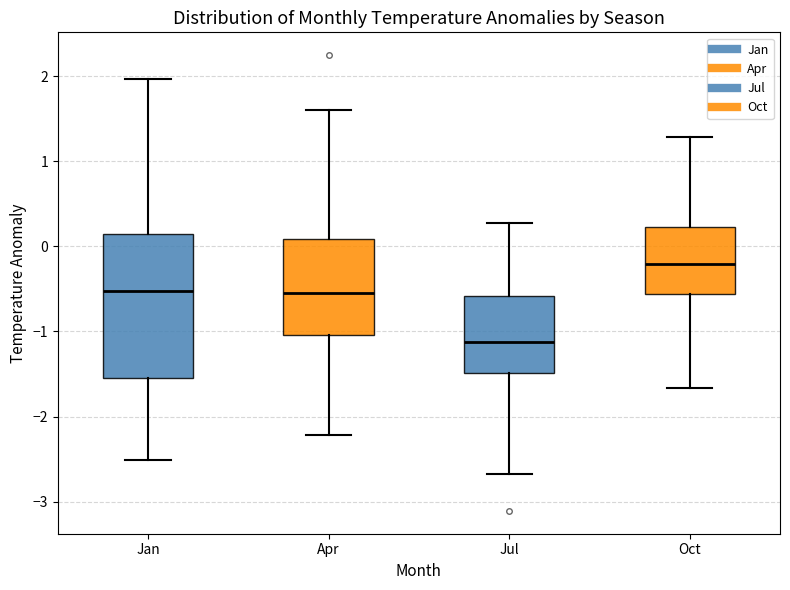

Reading left to right, read every box against the y-axis: the position of its median line, the range the box covers, and the ends of its whiskers. The values are not printed on the chart, so give them approximately, as read against the axis.

Jan: median -0.5, box -1.5 to 0.1, whiskers -2.5 to 2.0
Apr: median -0.5, box -1.0 to 0.1, whiskers -2.2 to 1.6
Jul: median -1.1, box -1.5 to -0.6, whiskers -2.7 to 0.3
Oct: median -0.2, box -0.6 to 0.2, whiskers -1.7 to 1.3